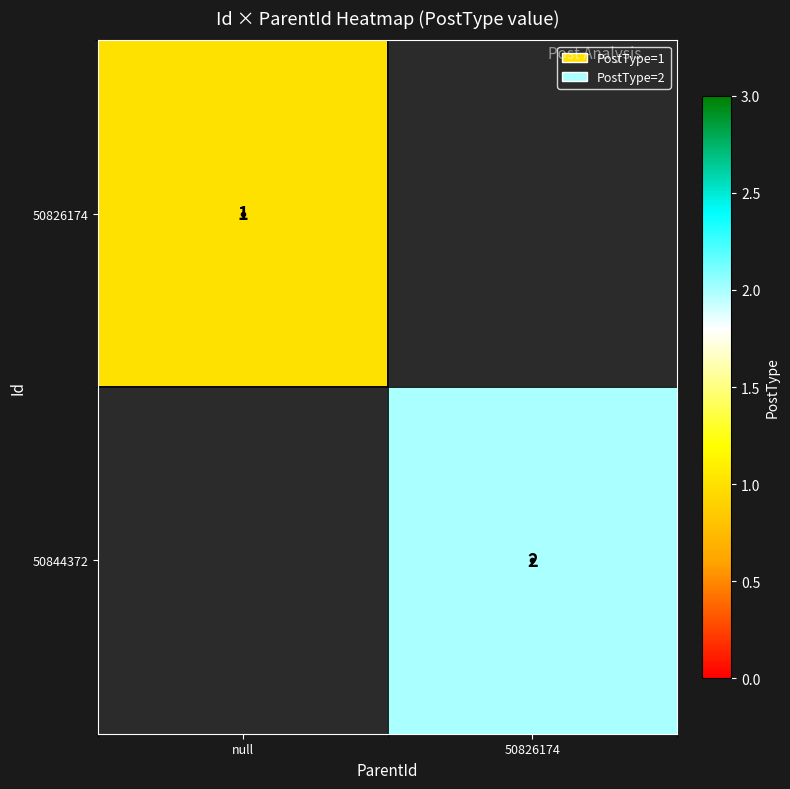

True or false: 50844372 has a value of 1 at 50826174.

False